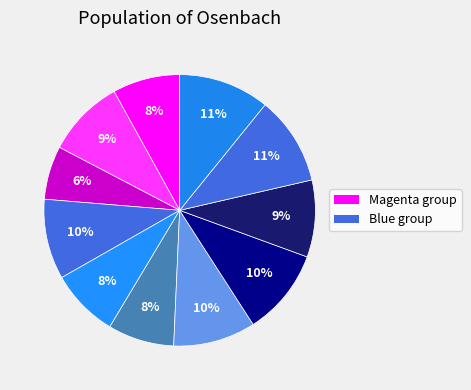

How many slices are in this pie chart?

11